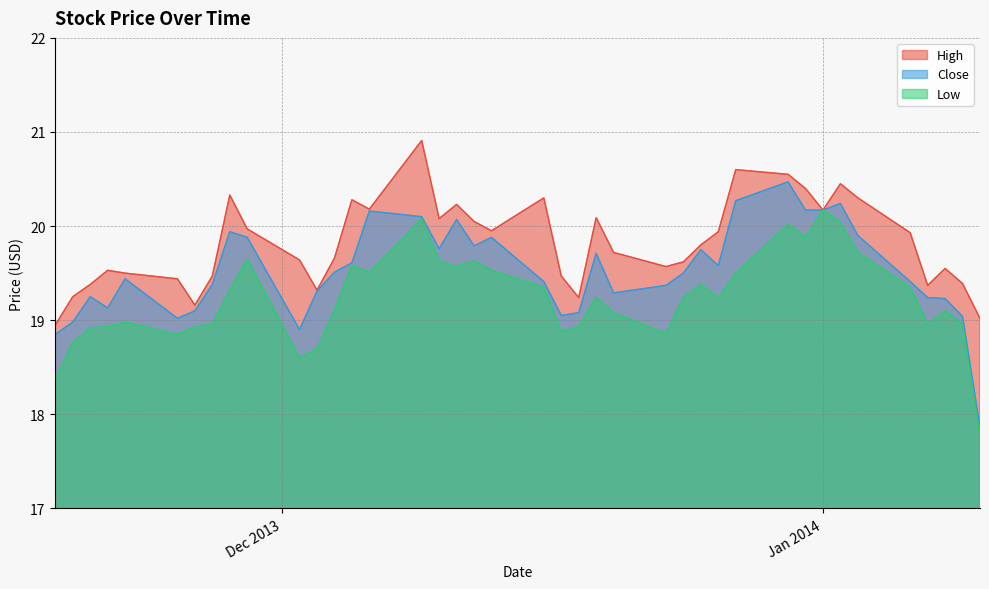

Which series has the largest total across all categories?

High